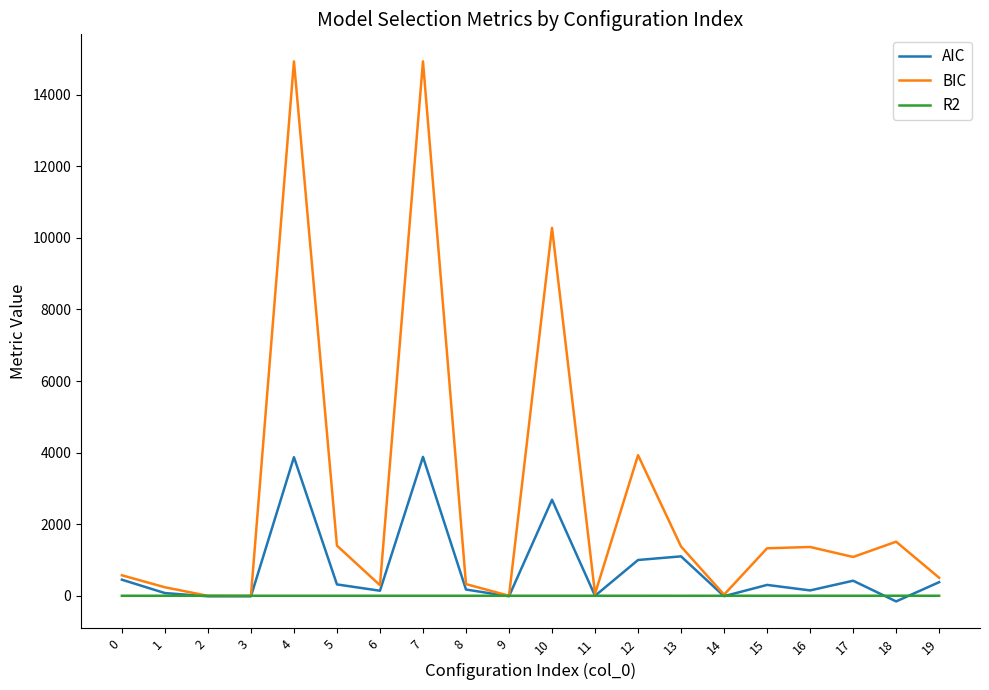

Which series has the widest spread of values?

BIC